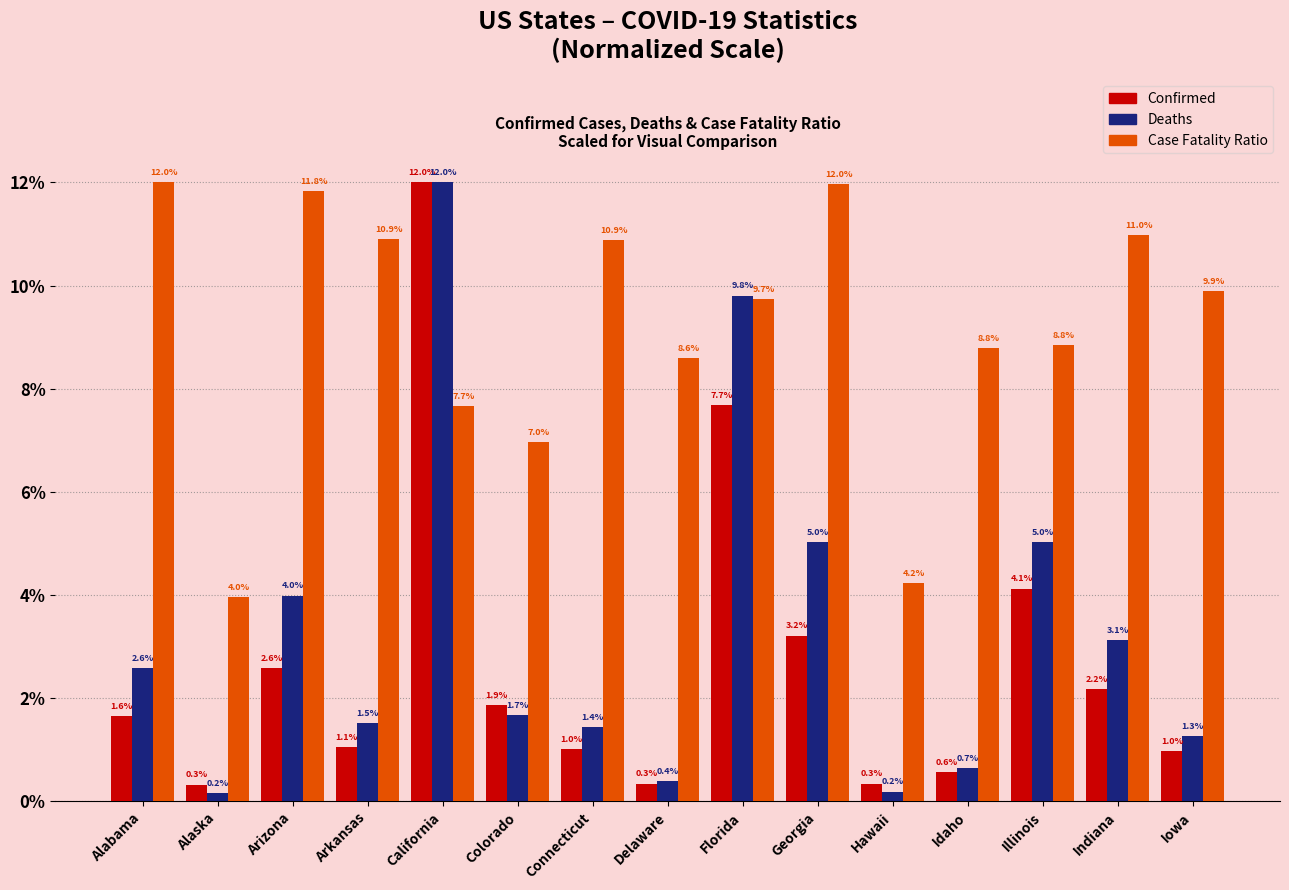

What is the difference between the Deaths values at Illinois and Alaska?

4.9